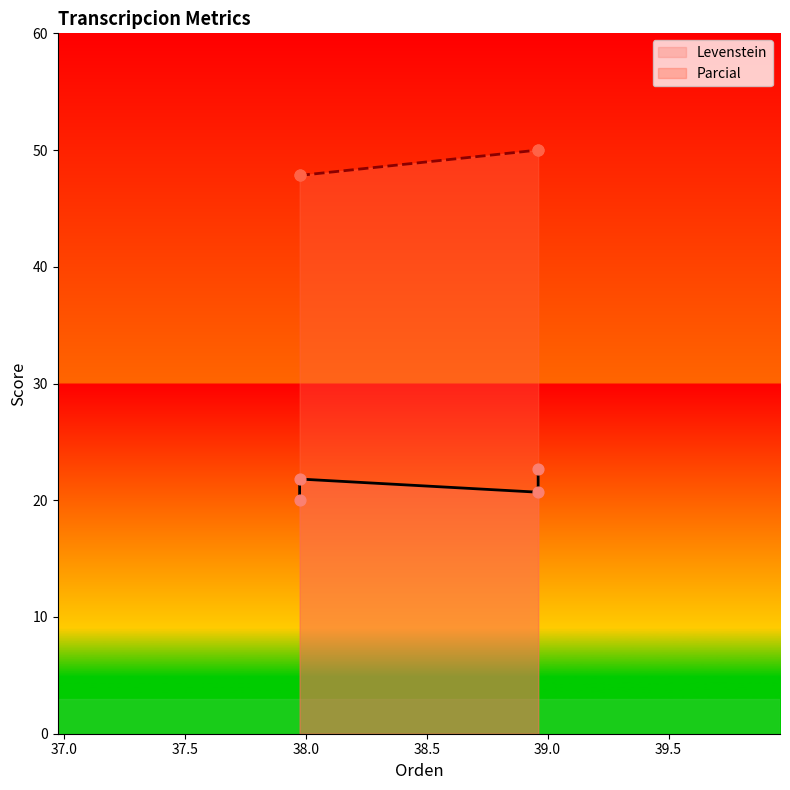

Which series has the largest Y range (max minus min)?

Levenstein